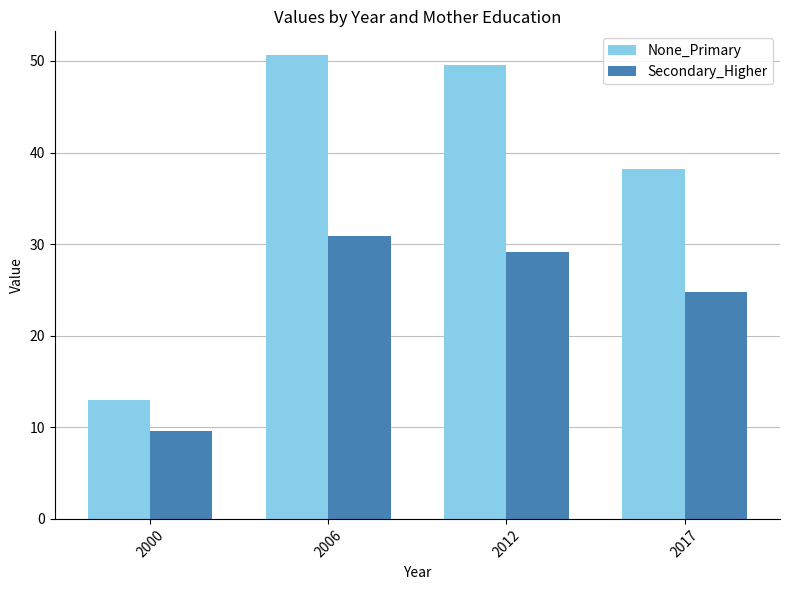

At how many categories does at least one series exceed 40?

2